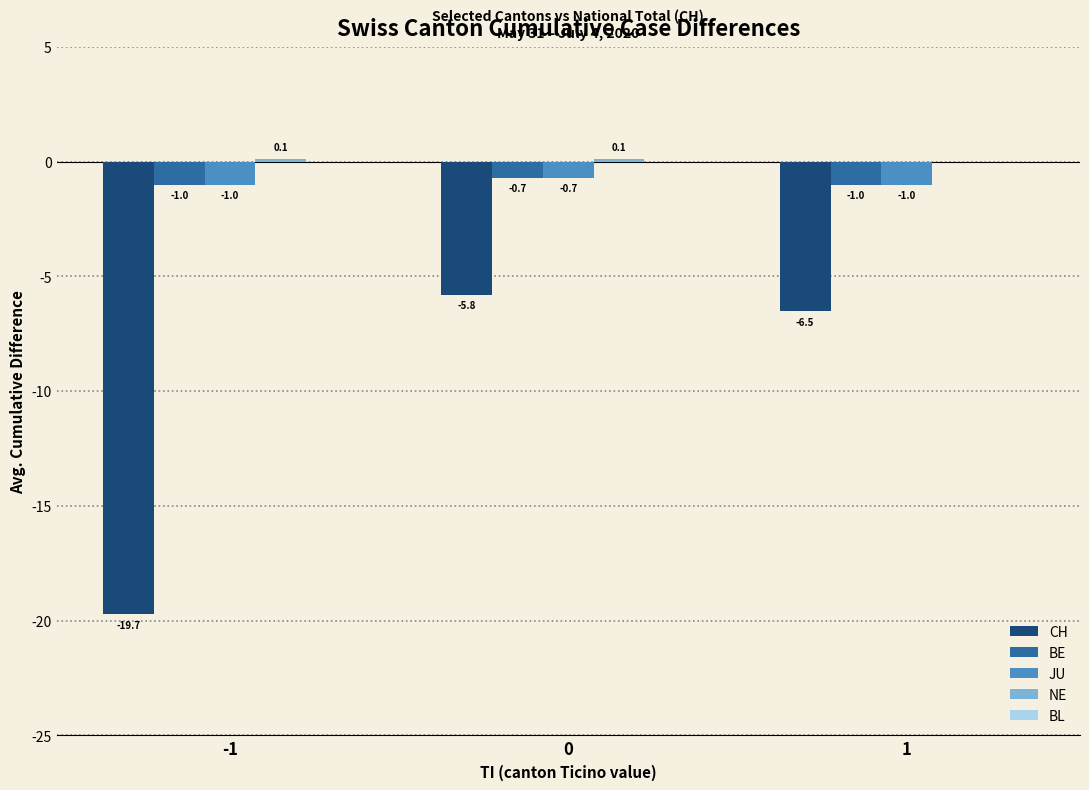

What is the sum of the BE values at 0 and -1?

-1.7